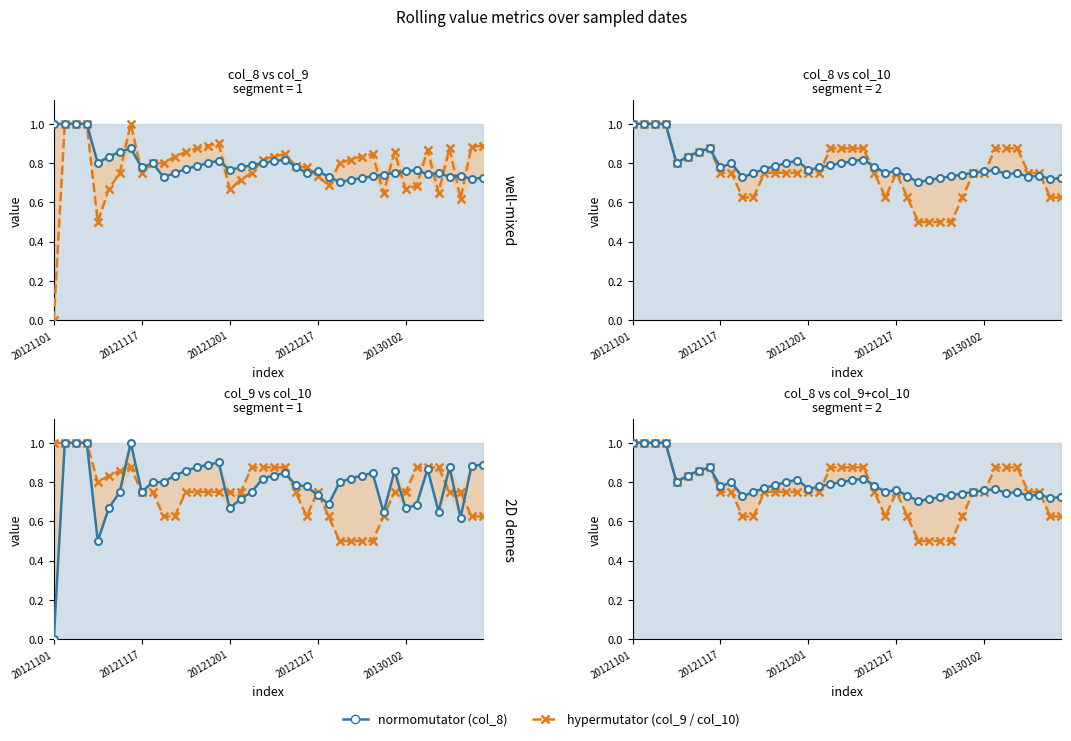

Is it true that col_9 equals 0.6 at 37?

True